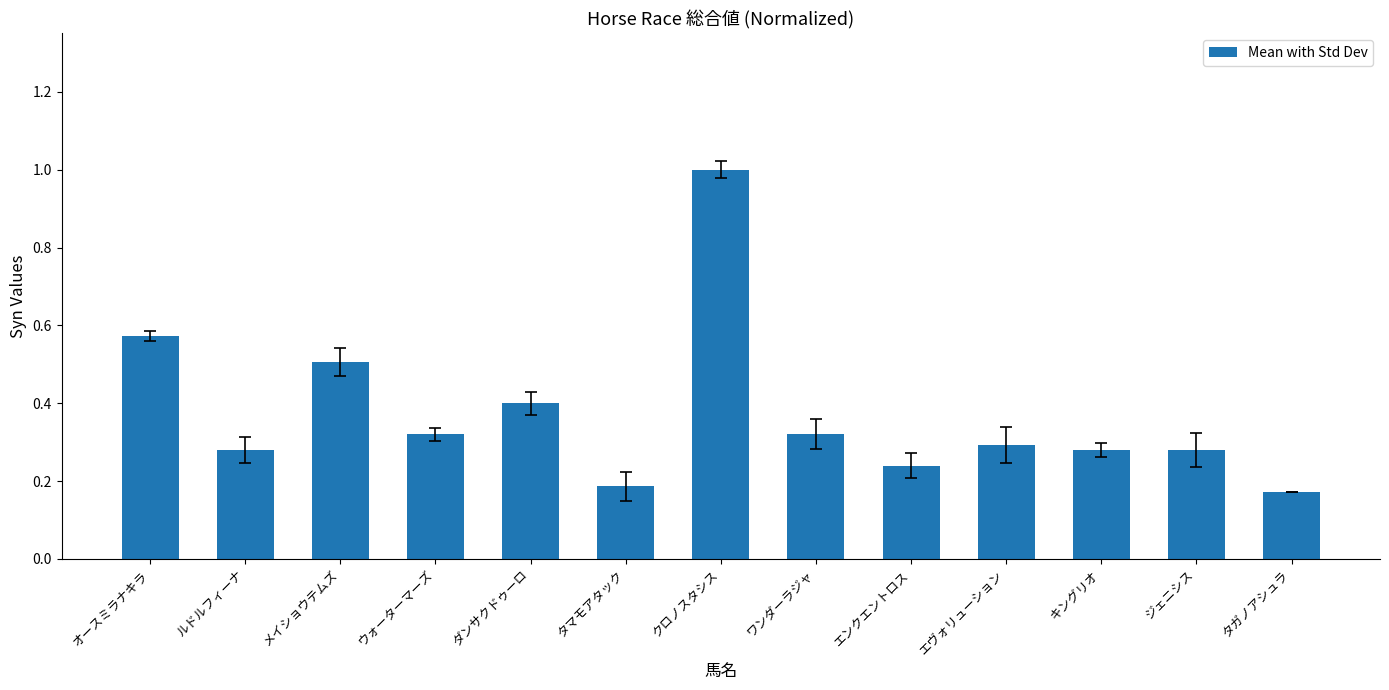

What is the change in value from エンクエントロス to エヴォリューション?

+0.1